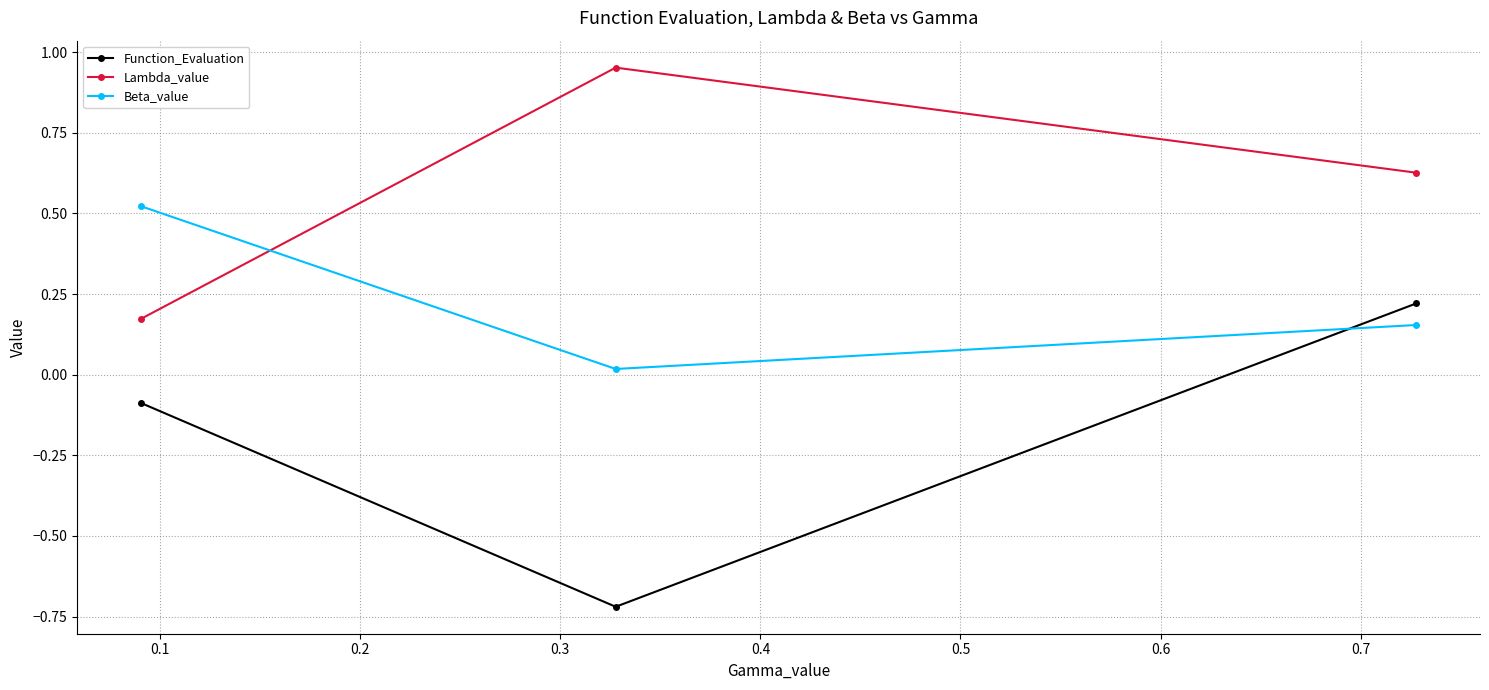

Which series has the widest spread of values?

Function_Evaluation